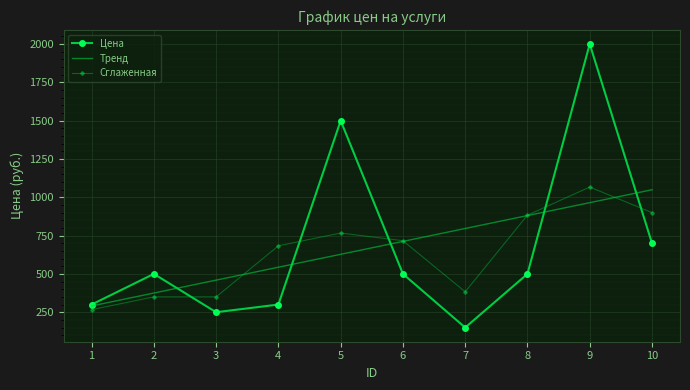

At which category does the data reach its first local valley?

3